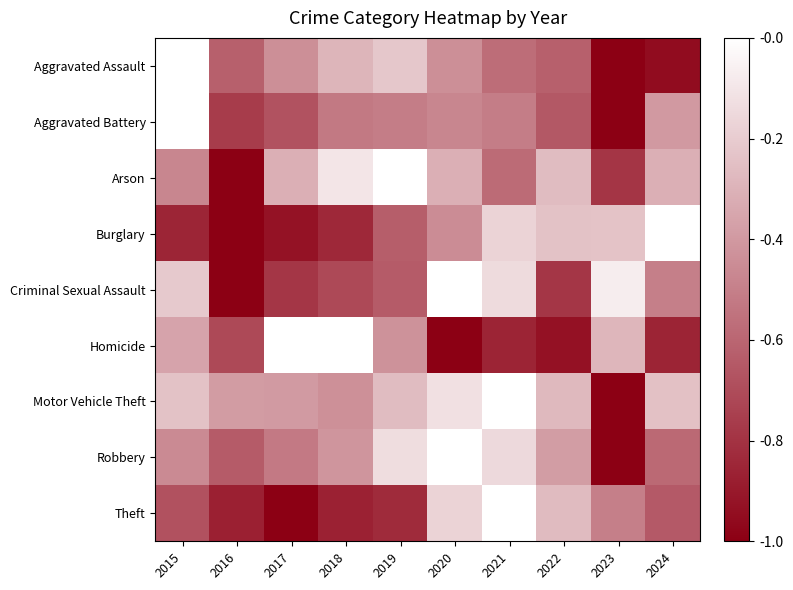

At which category is the sum across all series the highest?

2016